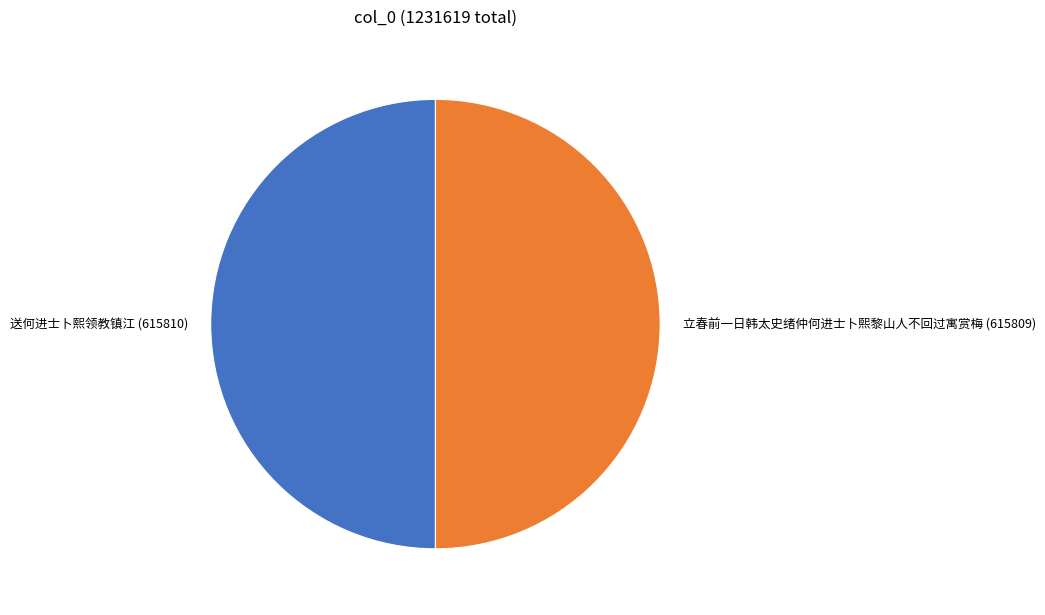

What is the ratio of the value at 立春前一日韩太史绪仲何进士卜熙黎山人不回过寓赏梅 to the value at 送何进士卜熙领教镇江?

1.0